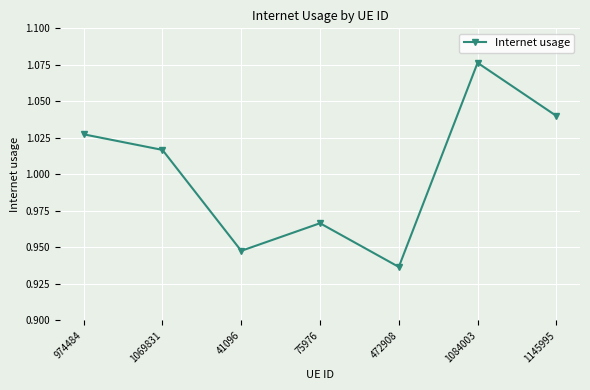

Is this an area chart (filled region under the line)?

No